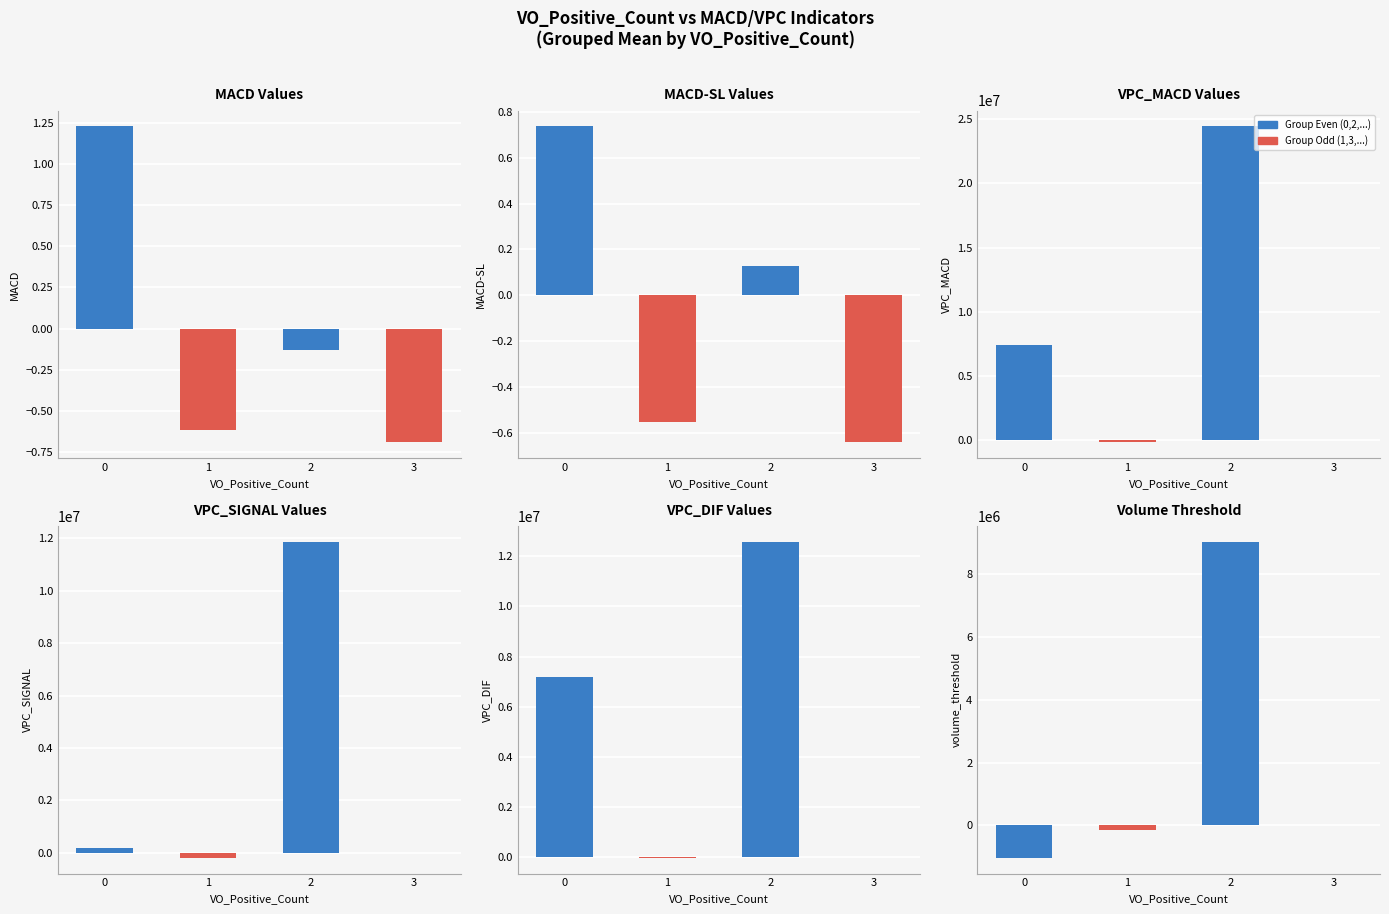

Between 0 and 2, which series saw the biggest shift?

VPC_MACD